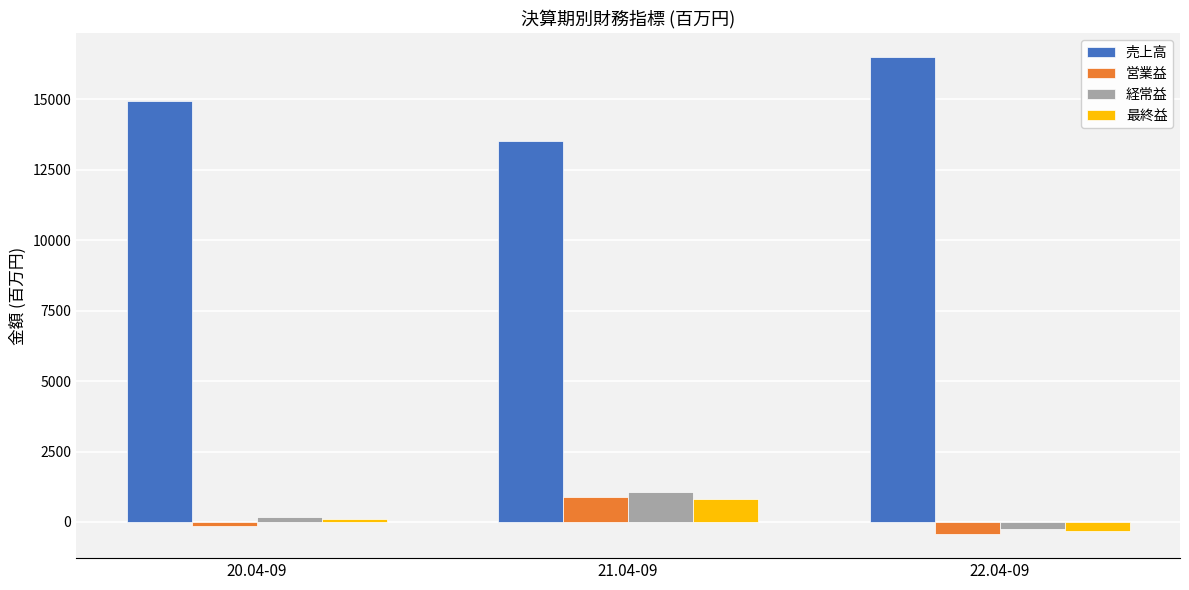

Reading left to right, list all the values displayed in this chart.

売上高: 14932	13531	16503
営業益: -125	894	-436
経常益: 177	1053	-244
最終益: 115	833	-306